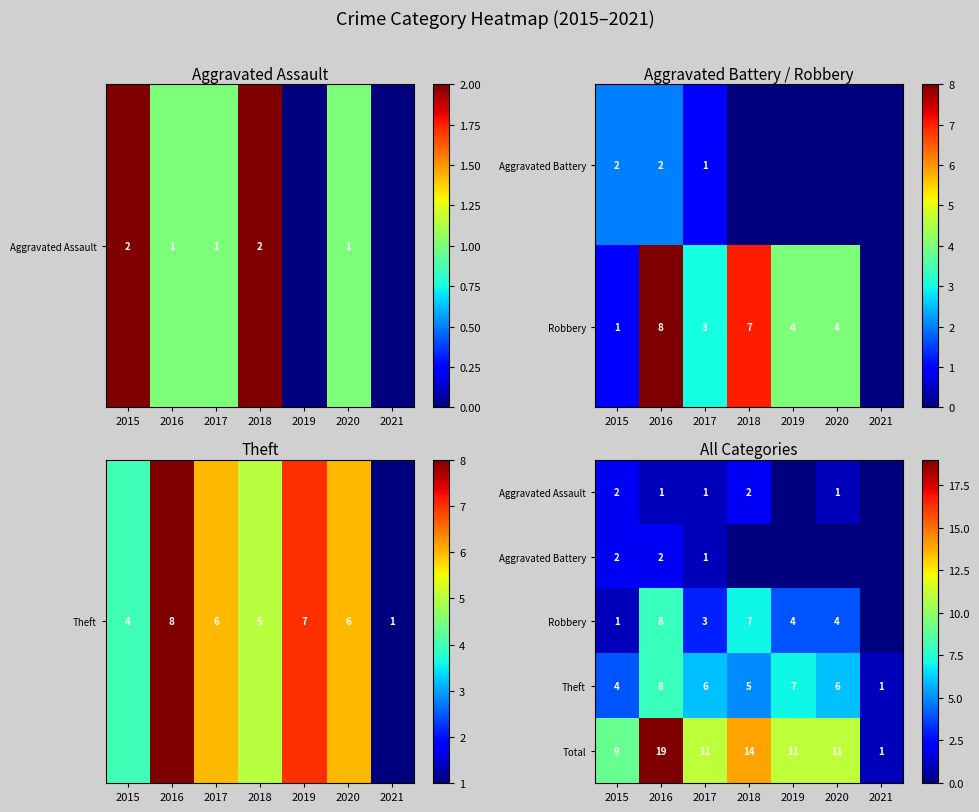

The value of Theft at 2017 is 6. True or false?

True